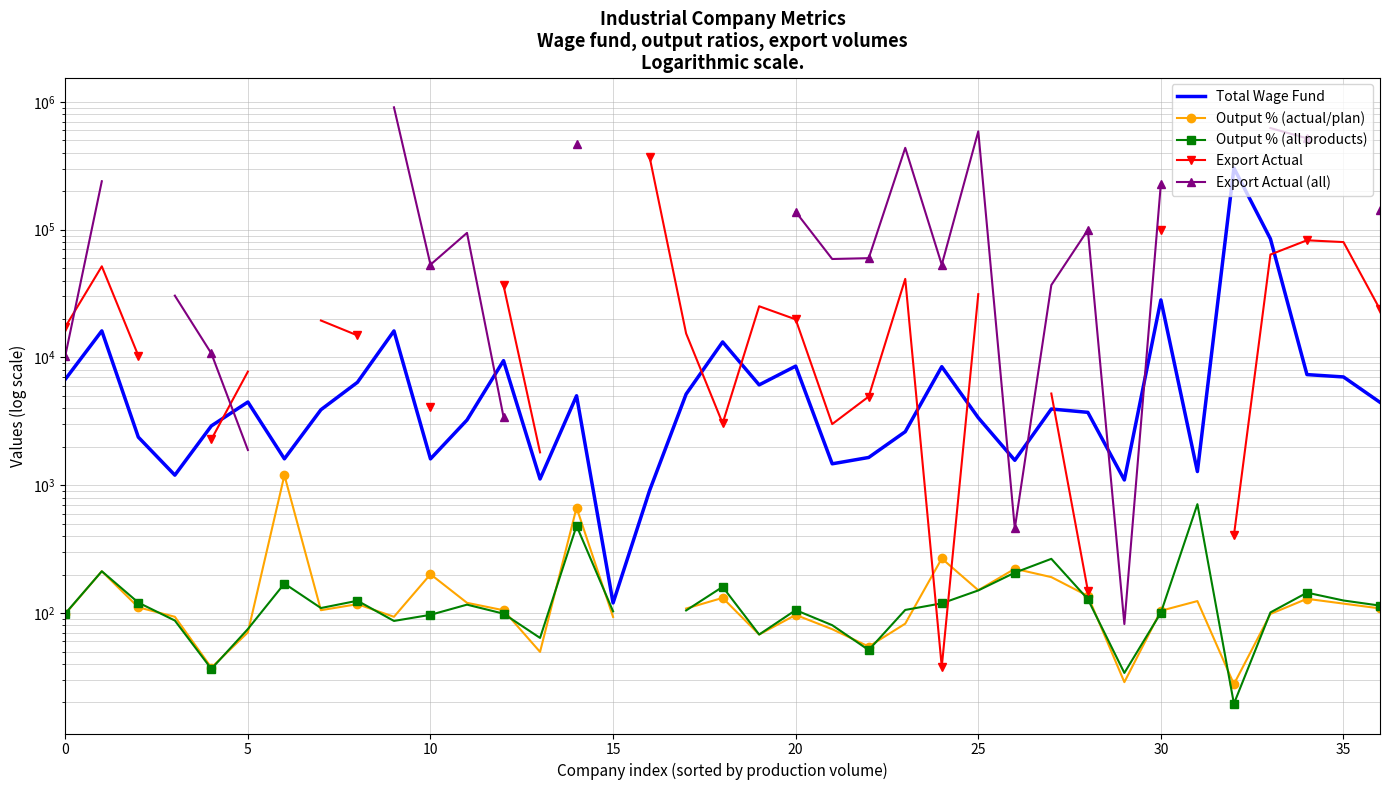

Rank the series by their maximum value, from lowest to highest.

Output % (all products), Output % (actual/plan), Total Wage Fund, Export Actual, Export Actual (all)